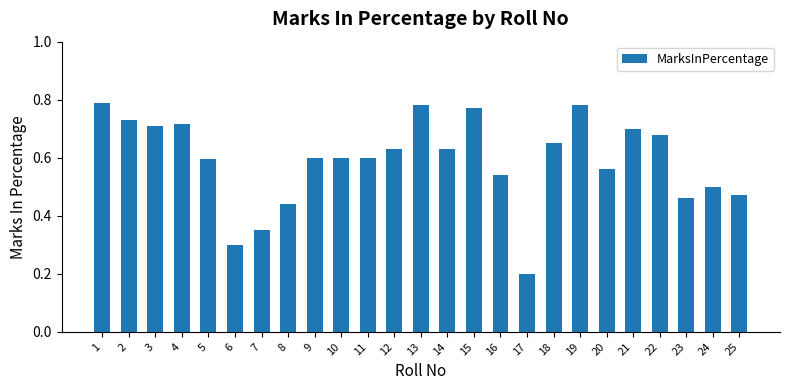

Where is the data nearest to the value 0?

17